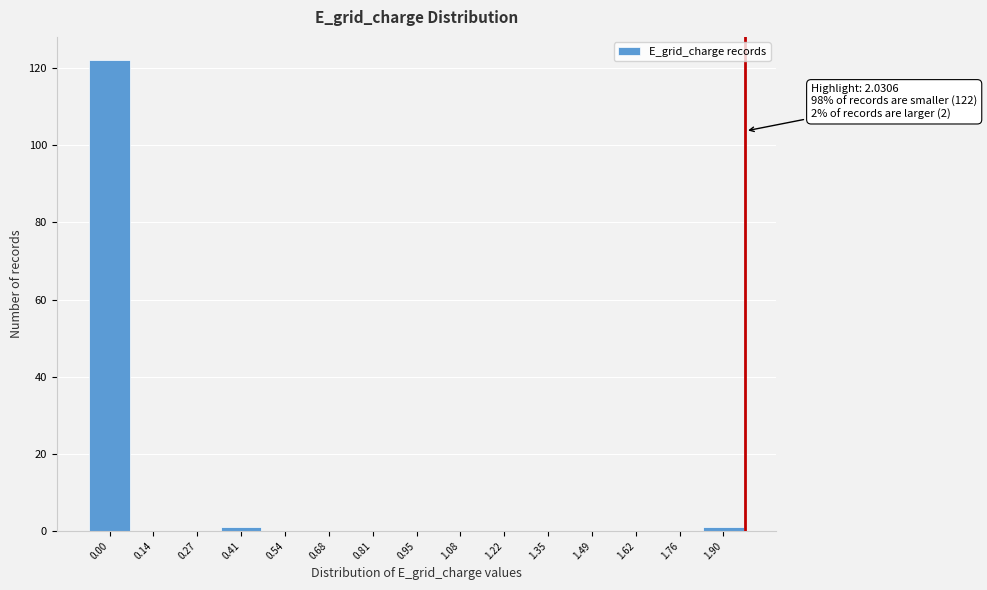

Reading left to right, transcribe all the data shown in this chart.

0.00=122	0.14=0	0.27=0	0.41=1	0.54=0	0.68=0	0.81=0	0.95=0	1.08=0	1.22=0	1.35=0	1.49=0	1.62=0	1.76=0	1.90=1